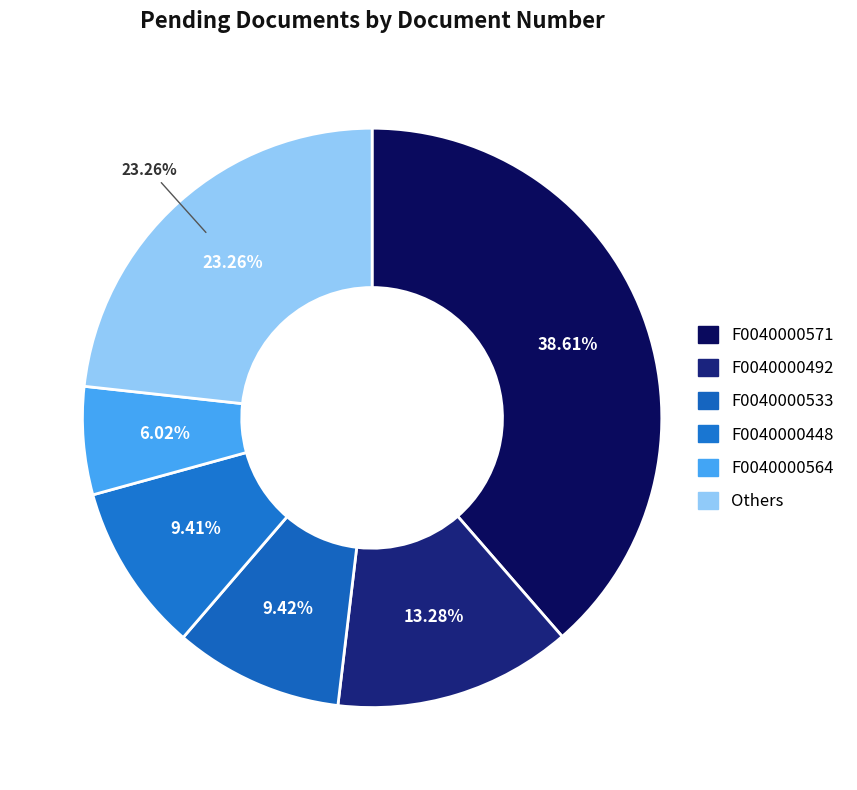

Which has a higher value, F0040000533 or F0040000565?

F0040000533